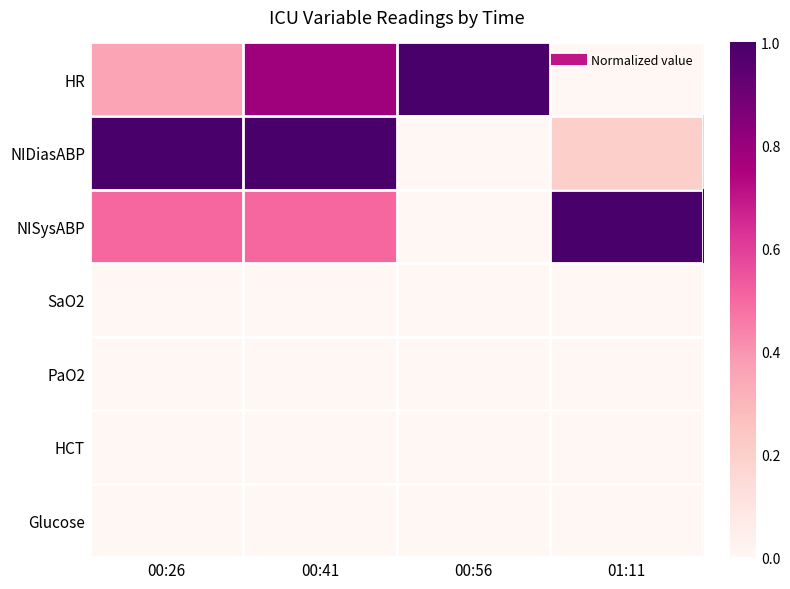

Reading left to right, what are all the values shown in this chart?

HR: 00:26=0.4	00:41=0.8	00:56=1.0	01:11=0.0
NIDiasABP: 00:26=1.0	00:41=1.0	00:56=0.0	01:11=0.2
NISysABP: 00:26=0.5	00:41=0.5	00:56=0.0	01:11=1.0
SaO2: 00:26=0.0	00:41=0.0	00:56=0.0	01:11=0.0
PaO2: 00:26=0.0	00:41=0.0	00:56=0.0	01:11=0.0
HCT: 00:26=0.0	00:41=0.0	00:56=0.0	01:11=0.0
Glucose: 00:26=0.0	00:41=0.0	00:56=0.0	01:11=0.0